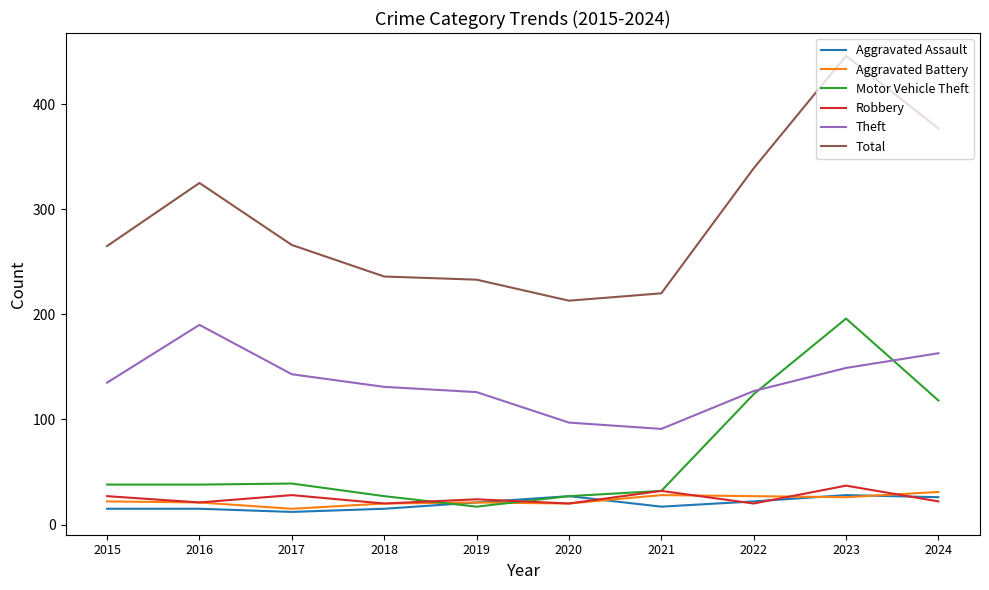

Between 2021 and 2024, which series saw the biggest shift?

Total